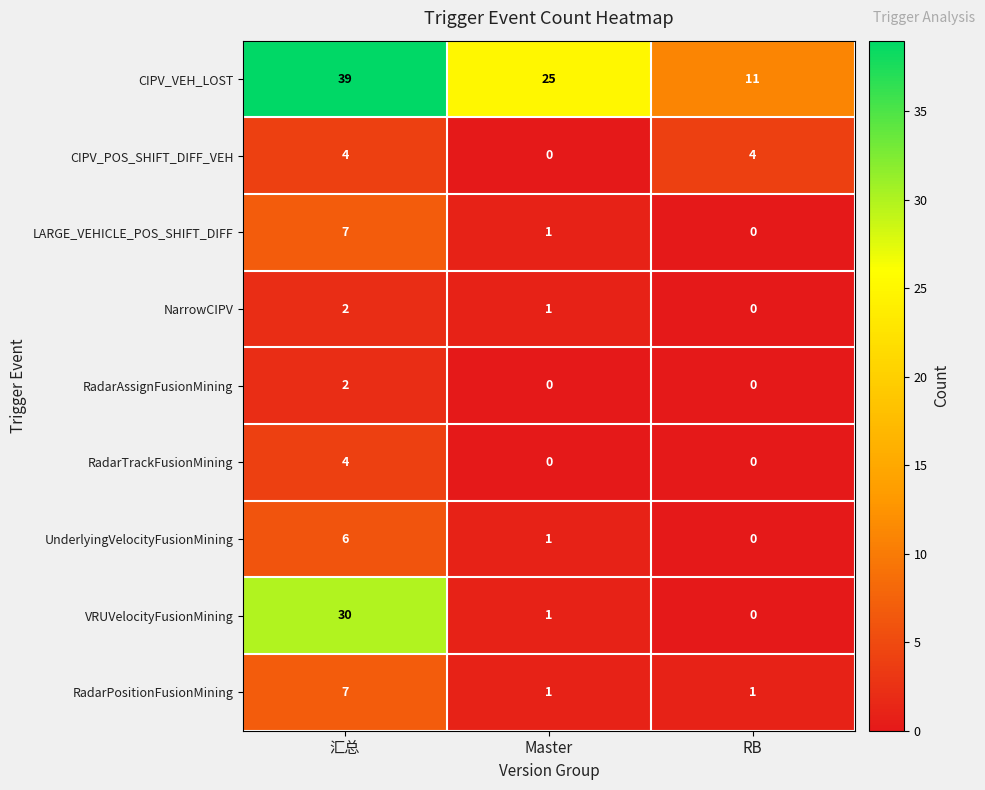

Reading left to right, extract all data points from this chart.

CIPV_VEH_LOST: 39	25	11
CIPV_POS_SHIFT_DIFF_VEH: 4	0	4
LARGE_VEHICLE_POS_SHIFT_DIFF: 7	1	0
NarrowCIPV: 2	1	0
RadarAssignFusionMining: 2	0	0
RadarTrackFusionMining: 4	0	0
UnderlyingVelocityFusionMining: 6	1	0
VRUVelocityFusionMining: 30	1	0
RadarPositionFusionMining: 7	1	1